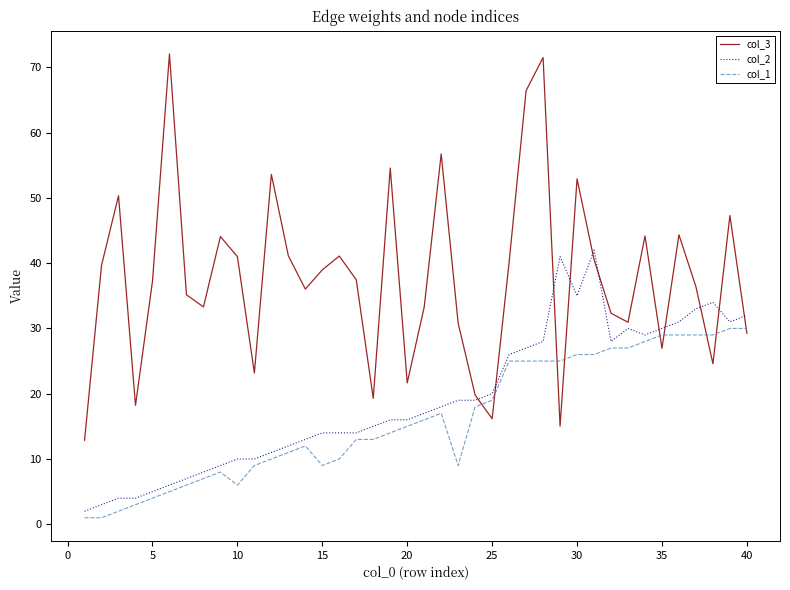

True or false: col_2 and col_3 cross at least once.

True